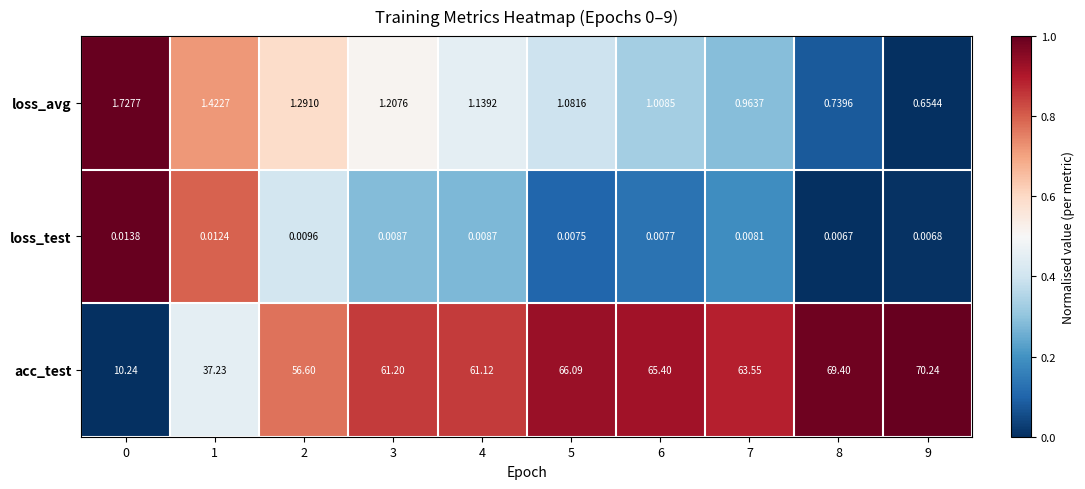

Rank the series by their maximum value, from lowest to highest.

loss_test, loss_avg, acc_test